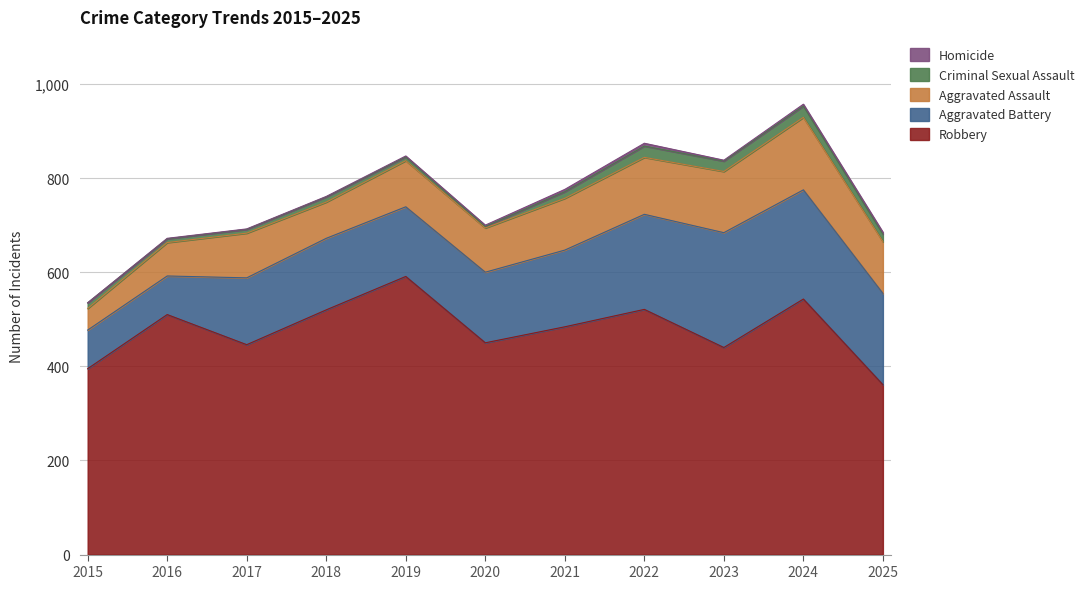

What is the spread (max minus min) of values at 2022?

515